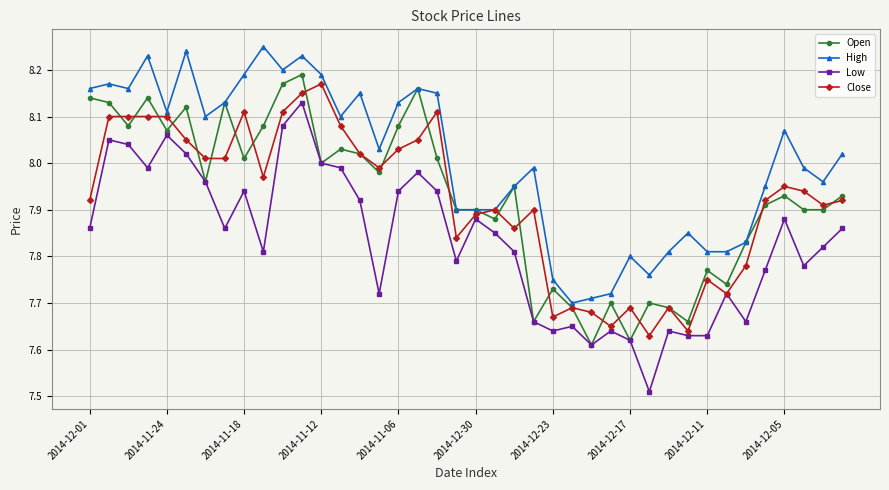

Which series has the largest total across all categories?

High